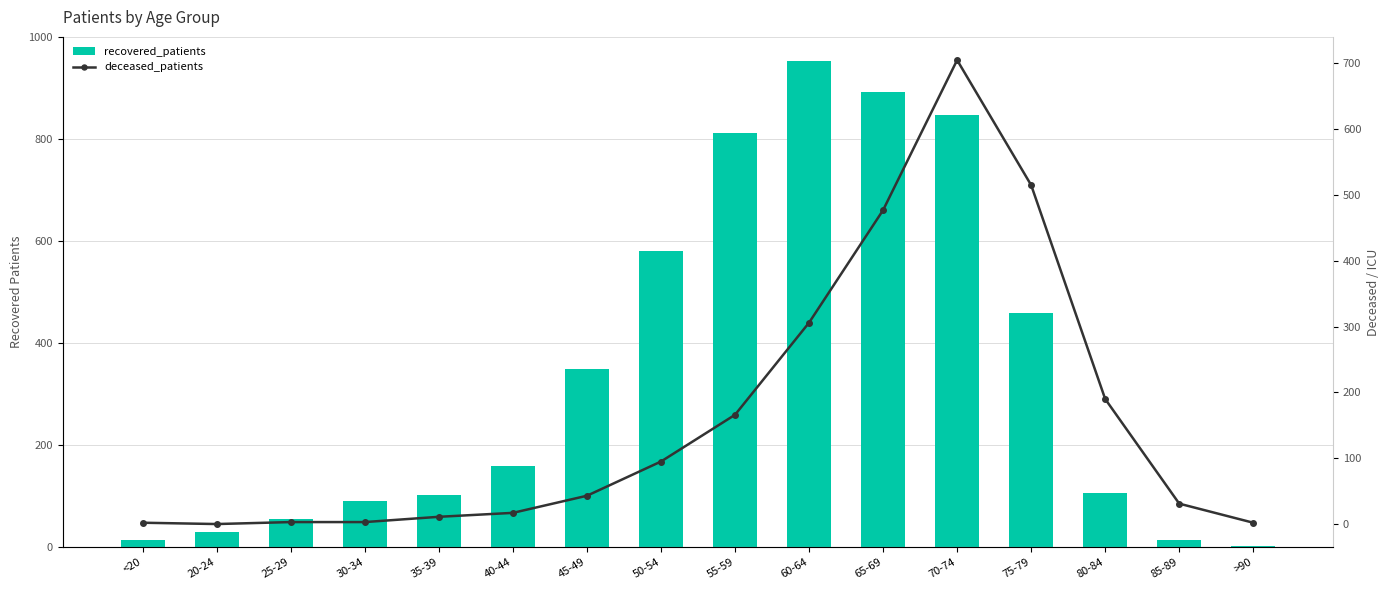

List the labels in order of recovered_patients value, largest first.

60-64, 65-69, 70-74, 55-59, 50-54, 75-79, 45-49, 40-44, 80-84, 35-39, 30-34, 25-29, 20-24, <20, 85-89, >90